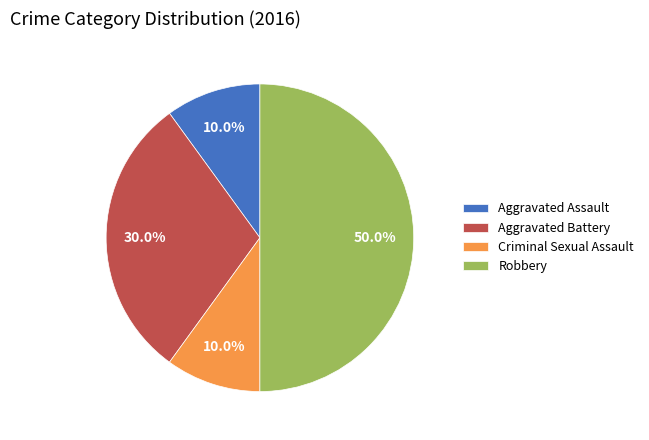

To the nearest percent, what portion does Aggravated Battery represent?

30%